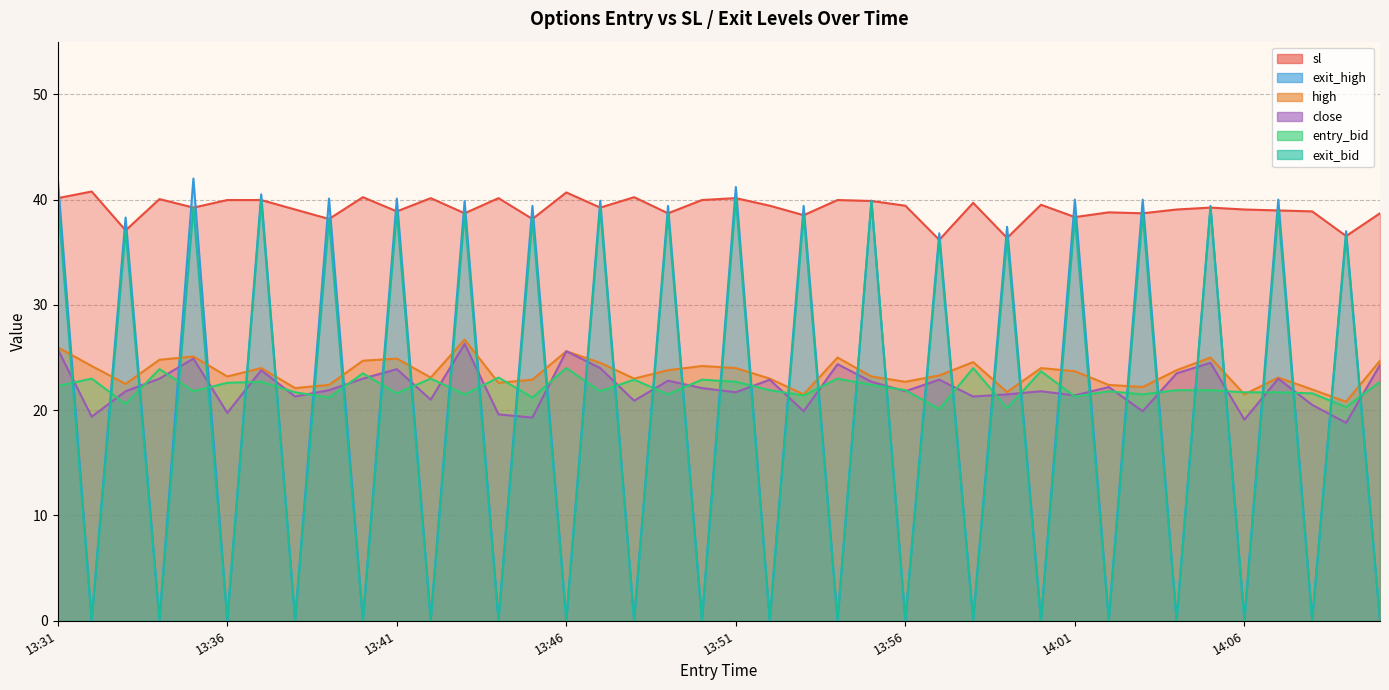

Reading left to right, extract all data points from this chart.

sl: 40.1	40.8	37.1	40.0	39.2	40.0	40.0	39.1	38.2	40.2	38.9	40.1	38.7	40.1	38.2	40.7	39.2	40.2	38.7	40.0	40.1	39.4	38.5	40.0	39.9	39.4	36.2	39.7	36.4	39.5	38.3	38.8	38.7	39.1	39.2	39.1	39.0	38.9	36.5	38.7
entry_bid: 22.3	23.0	20.6	23.9	21.8	22.6	22.7	21.7	21.2	23.5	21.6	23.0	21.5	23.1	21.2	24.0	21.8	22.9	21.5	22.9	22.7	21.9	21.4	23.0	22.4	21.9	20.1	24.0	20.2	23.7	21.3	21.8	21.5	21.9	21.9	21.7	21.7	21.6	20.3	22.7
high: 26.0	24.2	22.5	24.8	25.1	23.2	24.0	22.1	22.4	24.7	24.9	23.1	26.7	22.6	22.9	25.6	24.5	23.0	23.8	24.2	24.0	23.0	21.5	25.0	23.2	22.7	23.3	24.6	21.7	24.0	23.7	22.4	22.2	23.8	25.0	21.5	23.1	22.0	20.8	24.7
close: 25.8	19.4	21.8	23.0	24.9	19.8	23.8	21.3	21.9	23.0	23.9	21.0	26.3	19.6	19.3	25.6	24.0	20.9	22.8	22.1	21.7	22.9	19.9	24.4	22.7	21.8	22.9	21.3	21.5	21.8	21.4	22.2	19.9	23.5	24.5	19.1	23.0	20.5	18.8	24.3
exit_bid: 40.1	0.1	37.1	0.1	39.2	0.1	40.0	0.1	38.2	0.1	38.9	0.1	38.7	0.1	38.2	0.1	39.2	0.1	38.7	0.1	40.1	0.1	38.5	0.1	39.9	0.1	36.2	0.1	36.4	0.1	38.3	0.1	38.7	0.1	39.2	0.1	39.0	0.1	36.5	0.1
exit_high: 42.0	0.1	38.3	0.1	42.0	0.1	40.5	0.1	40.1	0.1	40.1	0.1	39.9	0.1	39.4	0.1	39.9	0.1	39.4	0.1	41.2	0.1	39.4	0.1	39.9	0.1	36.8	0.1	37.4	0.1	40.0	0.1	40.0	0.1	39.4	0.1	40.0	0.1	37.0	0.1